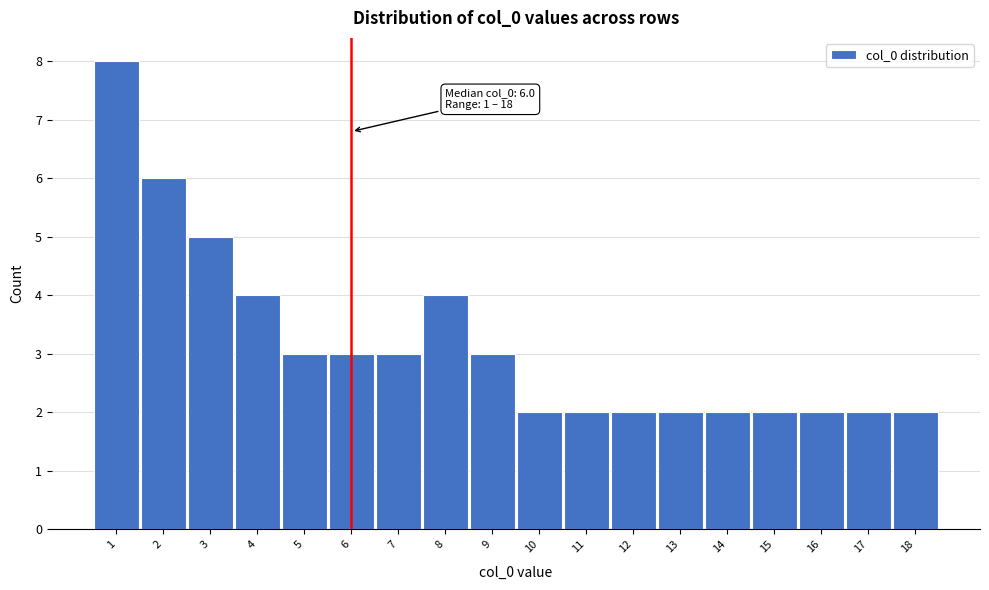

Over which range of the x-axis is the bar tallest?

0.5 to 1.5